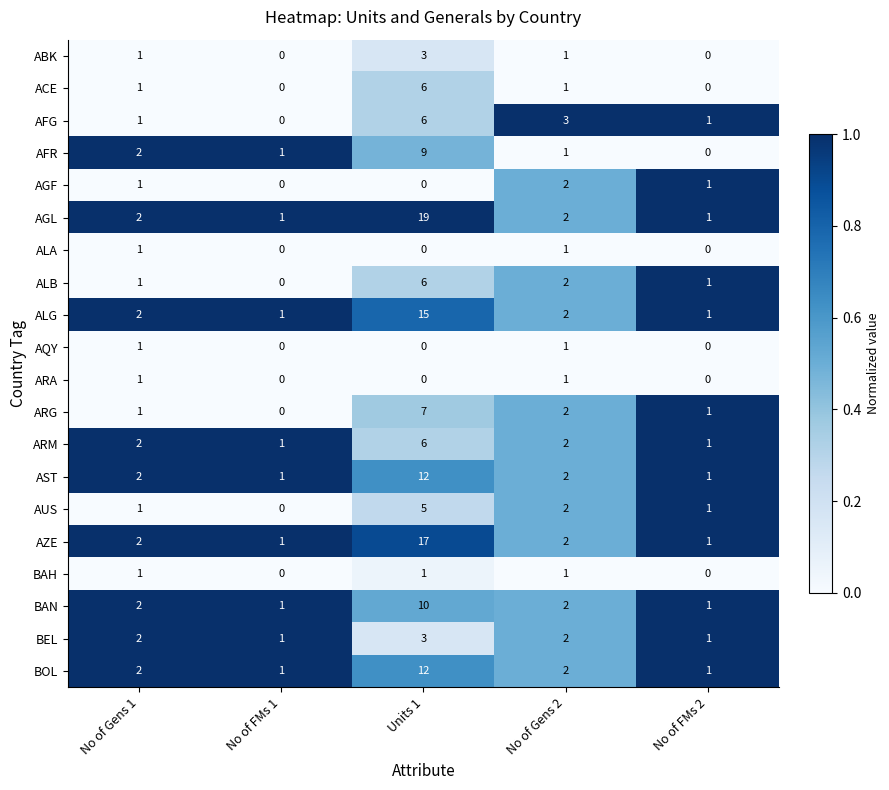

What is the difference between the maximum and minimum values in the AUS series?

5